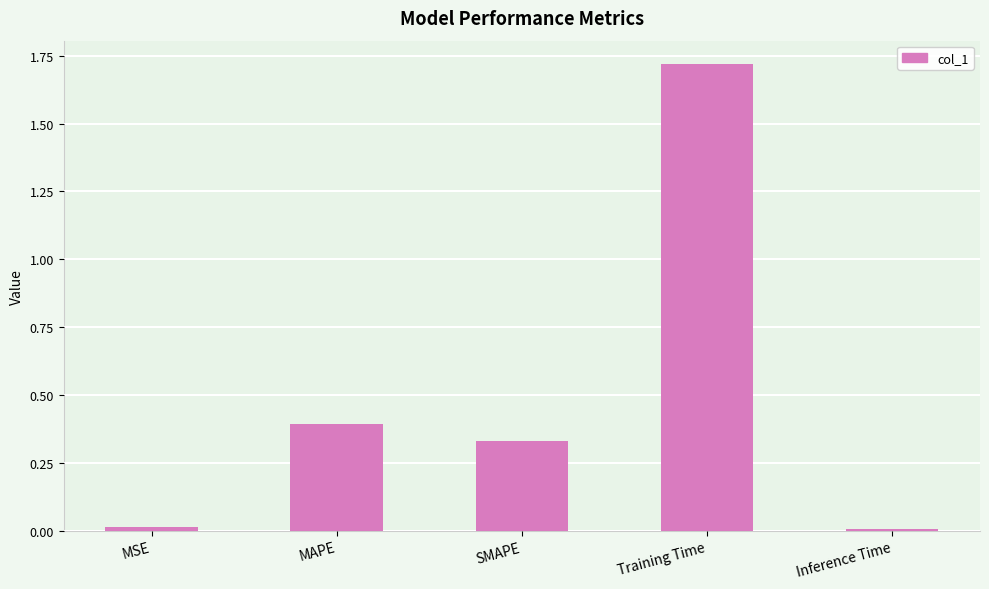

What is the label of the 3rd bar from the right?

SMAPE